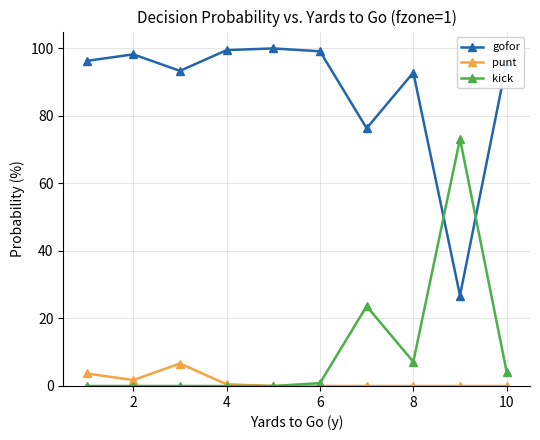

What is the greatest value displayed?

100.0